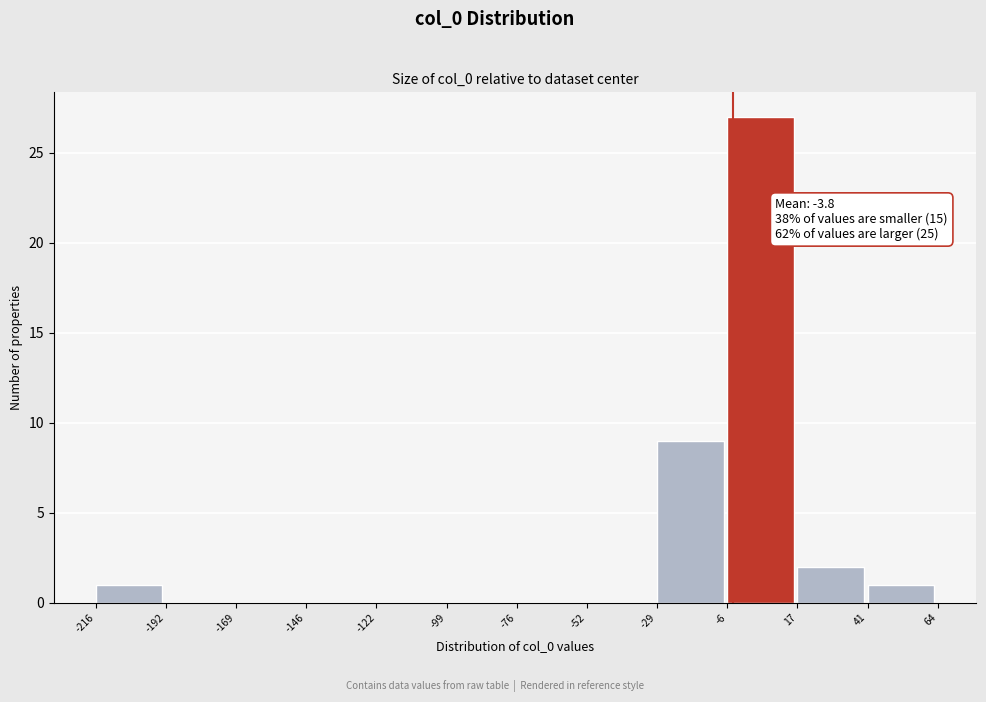

Over which range of the x-axis is the bar tallest?

-6 to 17